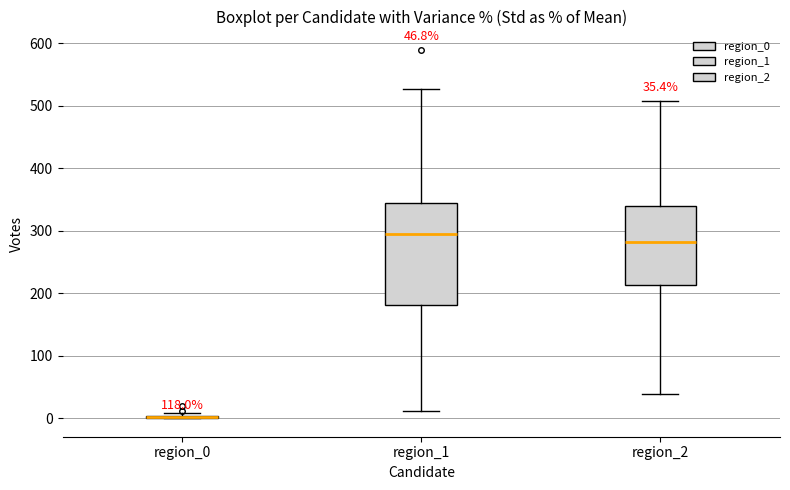

Comparing the boxes themselves (not the whiskers), which one is the tallest?

region_1